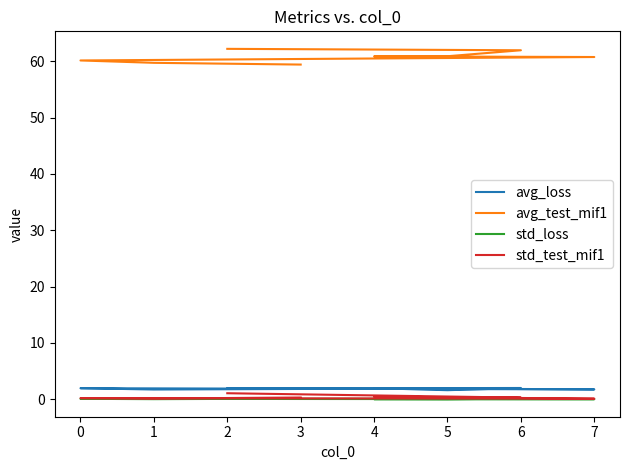

True or false: std_loss has a value of 0.0 at 7.

True